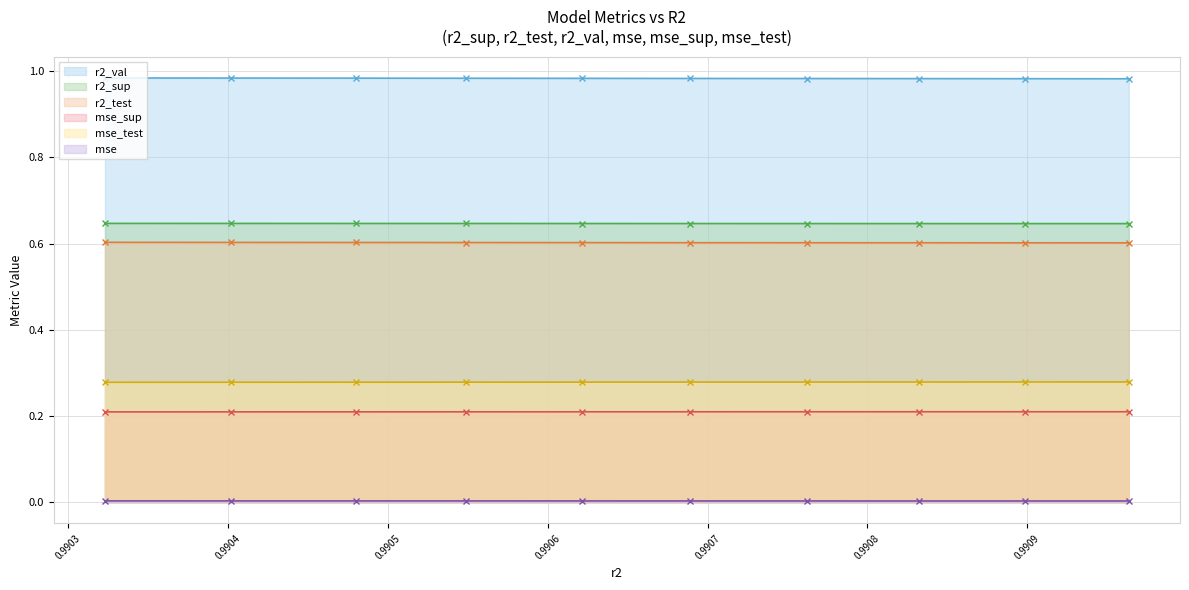

Reading left to right, transcribe all the data shown in this chart.

r2_sup: model_9_16_0=0.6	model_9_16_1=0.6	model_9_16_2=0.6	model_9_16_3=0.6	model_9_16_4=0.6	model_9_16_5=0.6	model_9_16_6=0.6	model_9_16_7=0.6	model_9_16_8=0.6	model_9_16_9=0.6
r2_test: model_9_16_0=0.6	model_9_16_1=0.6	model_9_16_2=0.6	model_9_16_3=0.6	model_9_16_4=0.6	model_9_16_5=0.6	model_9_16_6=0.6	model_9_16_7=0.6	model_9_16_8=0.6	model_9_16_9=0.6
r2_val: model_9_16_0=1.0	model_9_16_1=1.0	model_9_16_2=1.0	model_9_16_3=1.0	model_9_16_4=1.0	model_9_16_5=1.0	model_9_16_6=1.0	model_9_16_7=1.0	model_9_16_8=1.0	model_9_16_9=1.0
mse: model_9_16_0=0.0	model_9_16_1=0.0	model_9_16_2=0.0	model_9_16_3=0.0	model_9_16_4=0.0	model_9_16_5=0.0	model_9_16_6=0.0	model_9_16_7=0.0	model_9_16_8=0.0	model_9_16_9=0.0
mse_sup: model_9_16_0=0.2	model_9_16_1=0.2	model_9_16_2=0.2	model_9_16_3=0.2	model_9_16_4=0.2	model_9_16_5=0.2	model_9_16_6=0.2	model_9_16_7=0.2	model_9_16_8=0.2	model_9_16_9=0.2
mse_test: model_9_16_0=0.3	model_9_16_1=0.3	model_9_16_2=0.3	model_9_16_3=0.3	model_9_16_4=0.3	model_9_16_5=0.3	model_9_16_6=0.3	model_9_16_7=0.3	model_9_16_8=0.3	model_9_16_9=0.3